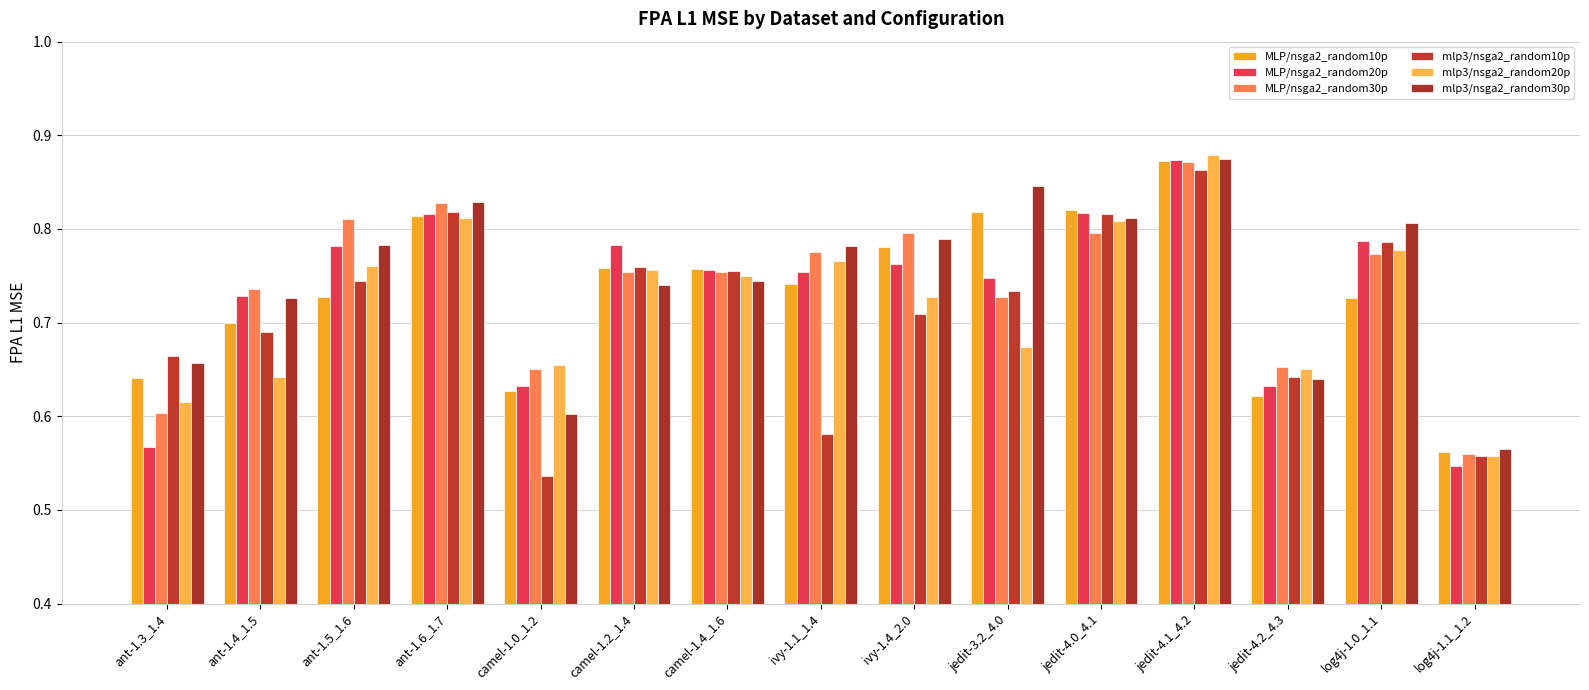

Count the number of categories in the chart.

15